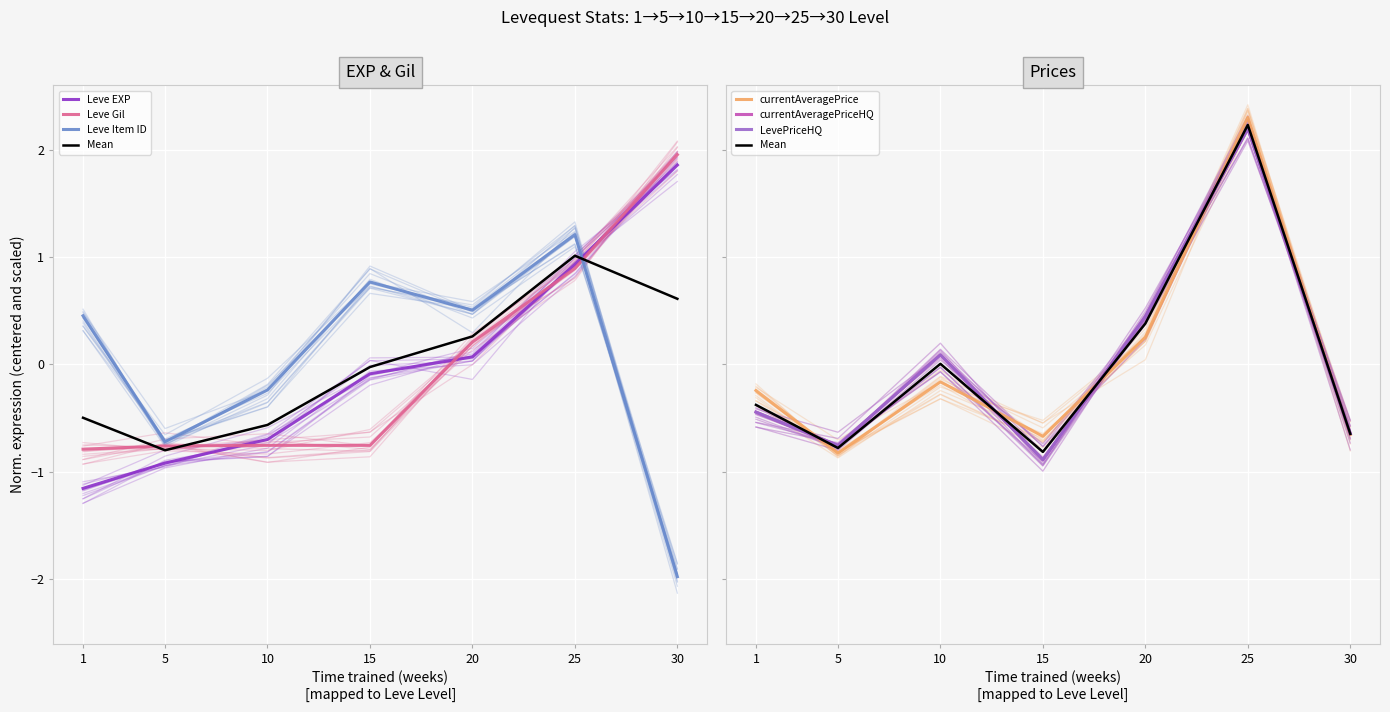

Rank the categories by Leve EXP value from lowest to highest.

1, 5, 10, 15, 20, 25, 30